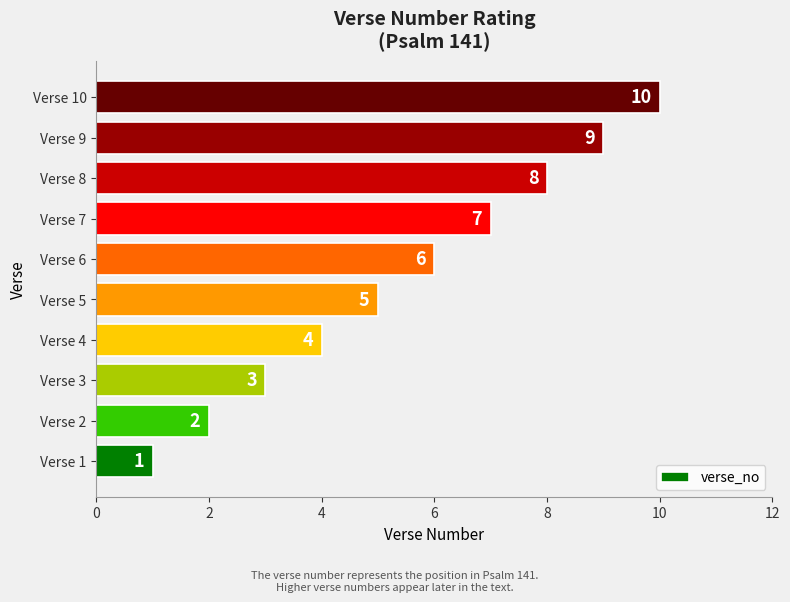

Rank the categories by value from highest to lowest.

Verse 10, Verse 9, Verse 8, Verse 7, Verse 6, Verse 5, Verse 4, Verse 3, Verse 2, Verse 1